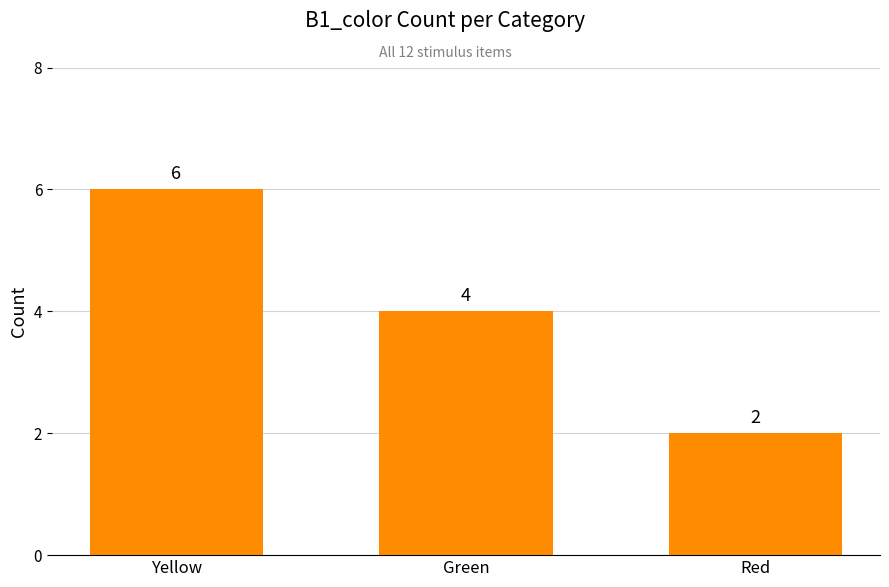

Count the number of categories in the chart.

3